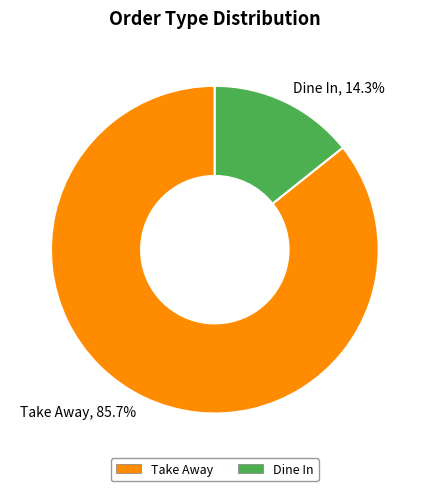

Is it true that Dine In is 14% of the pie?

True